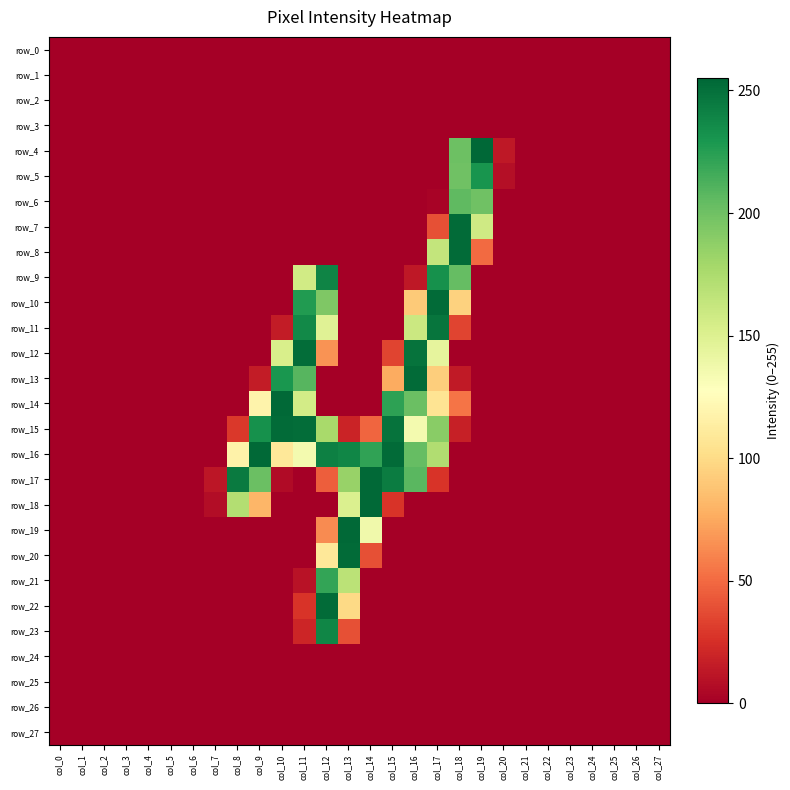

Is the value of row_18 at col_1 greater than the value of row_23 at col_6?

No